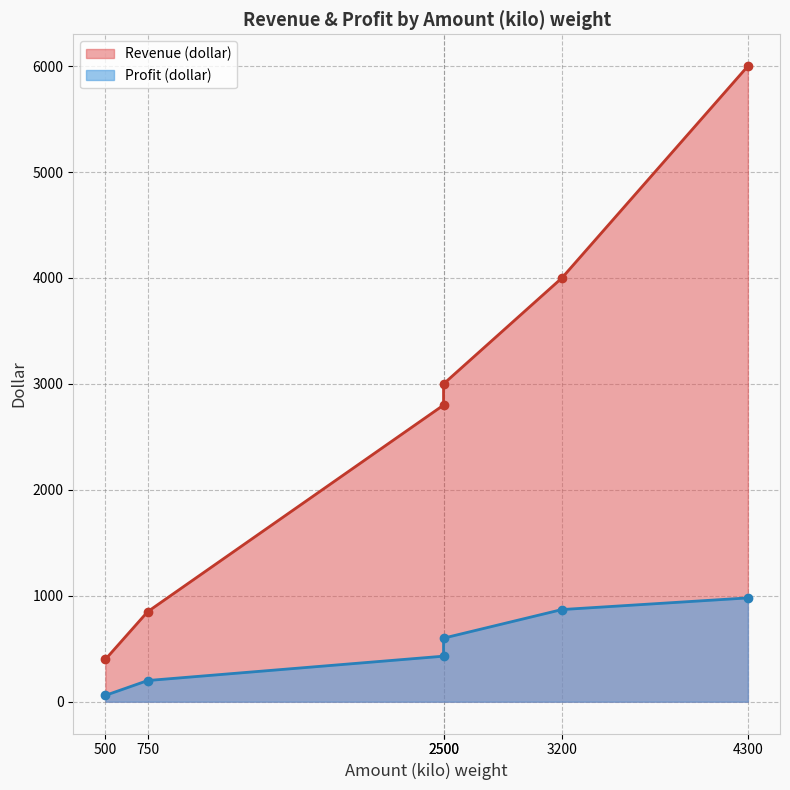

True or false: Profit (dollar) and Revenue (dollar) intersect in this chart.

False